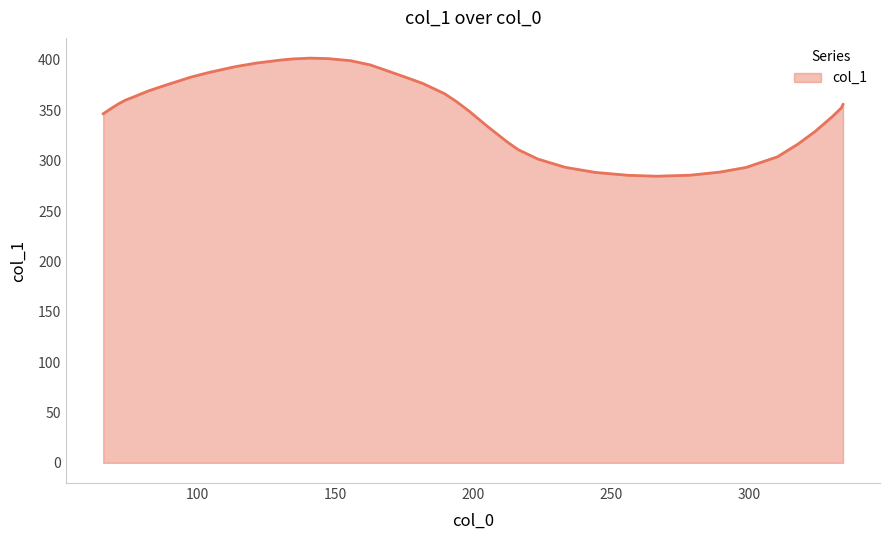

What is the maximum value shown in the chart?

401.8